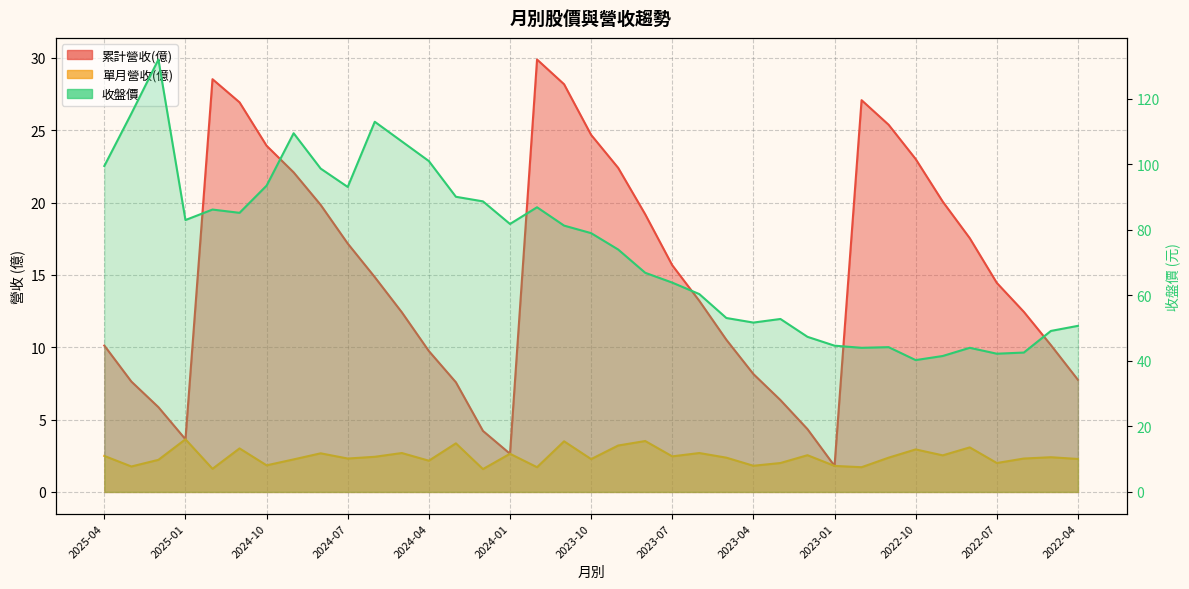

True or false: 累計營收(億) and 單月營收(億) cross at least once.

False